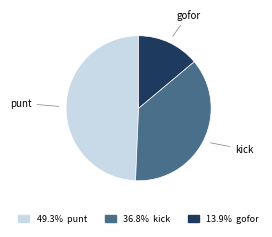

Does any single category account for the majority?

No